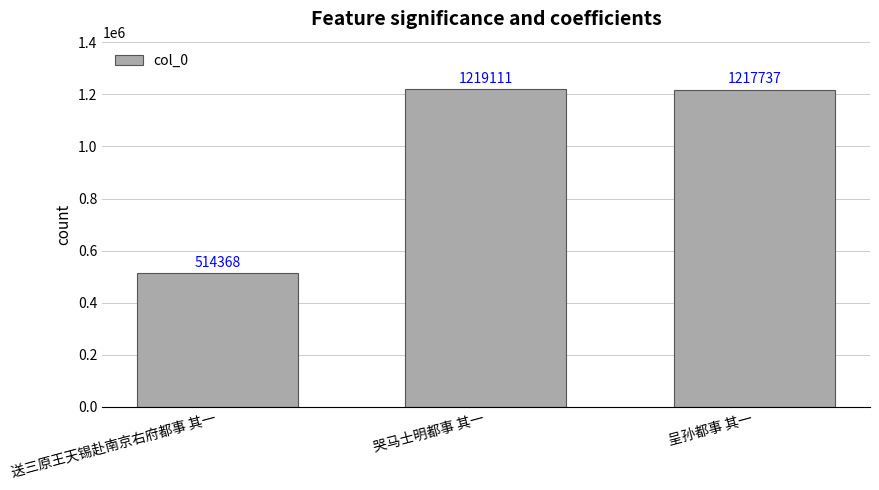

What is the difference between the maximum and minimum values?

704743